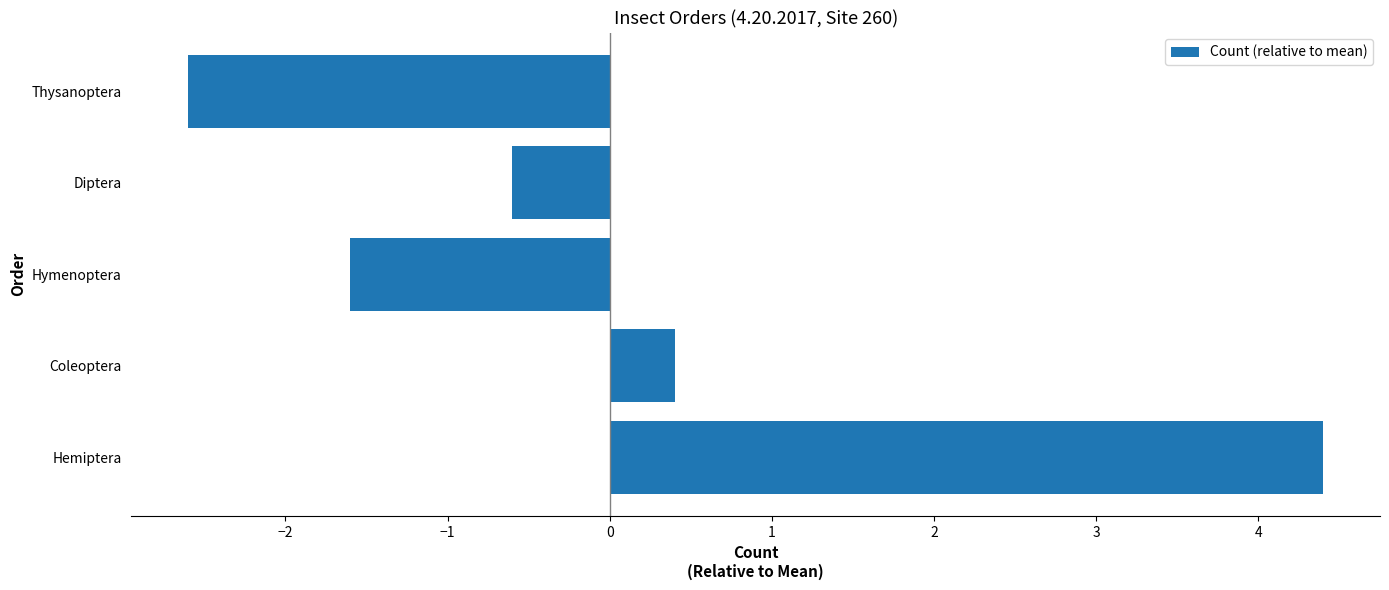

Rank the categories by value from lowest to highest.

Thysanoptera, Hymenoptera, Diptera, Coleoptera, Hemiptera